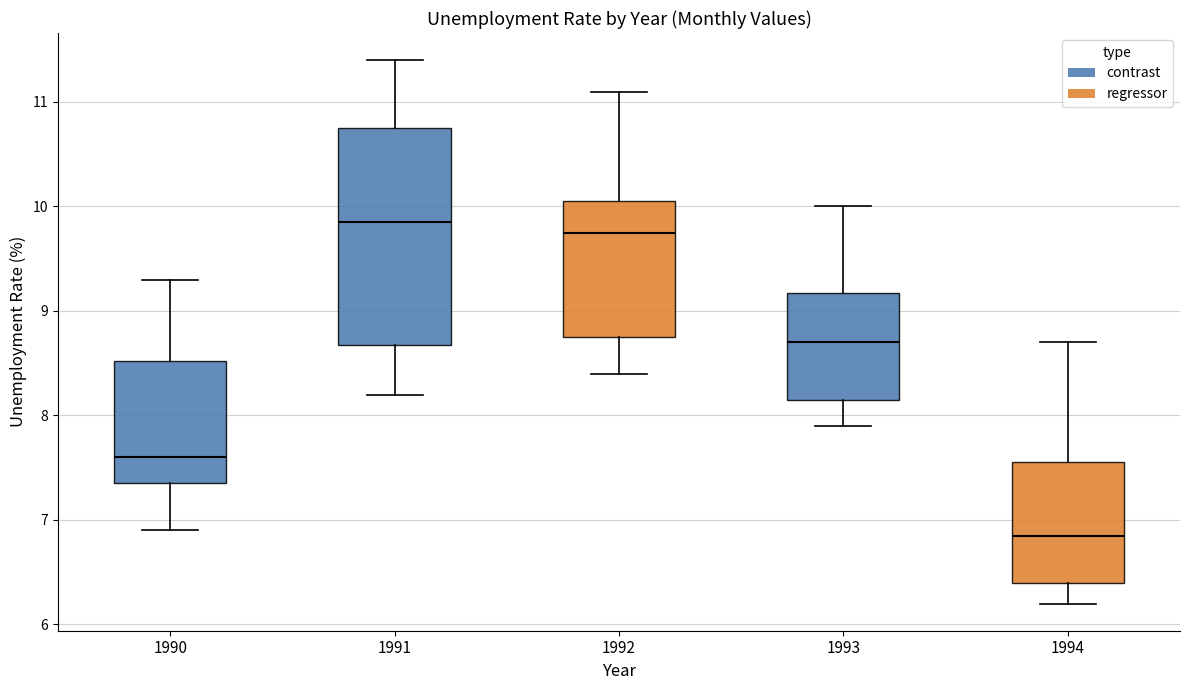

Reading left to right, transcribe this box plot: for each box, give where its median line is, the range the box spans, and where its two whiskers end, as read against the y-axis. The values are not printed on the chart, so give them approximately, as read against the axis.

1990: median 7.6, box 7.4 to 8.5, whiskers 6.9 to 9.3
1991: median 9.9, box 8.7 to 10.8, whiskers 8.2 to 11.4
1992: median 9.8, box 8.8 to 10.1, whiskers 8.4 to 11.1
1993: median 8.7, box 8.2 to 9.2, whiskers 7.9 to 10.0
1994: median 6.9, box 6.4 to 7.6, whiskers 6.2 to 8.7